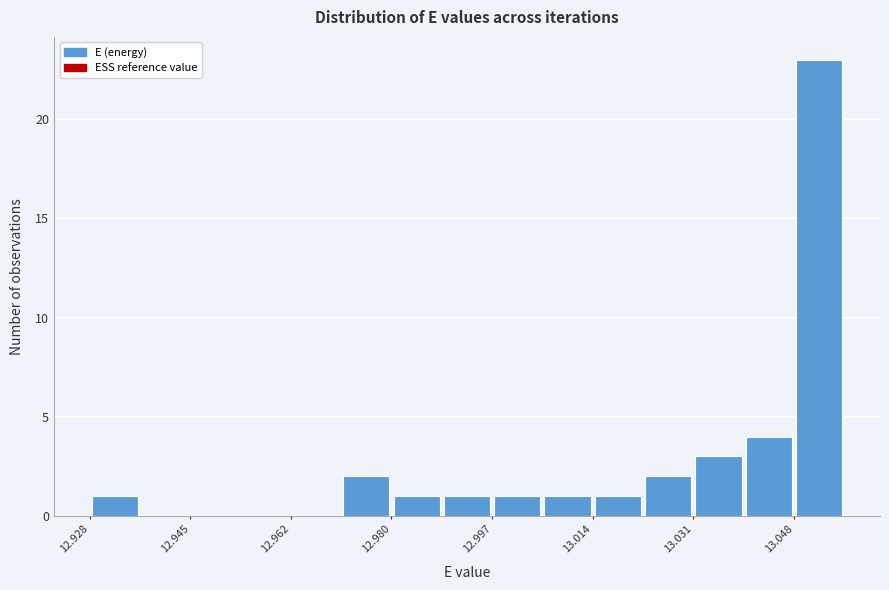

What is the height of the bar covering 13.032 to 13.040 on the x-axis? Neither the bar edges nor the heights are printed on the chart, so give them approximately, as read against the axes.

3